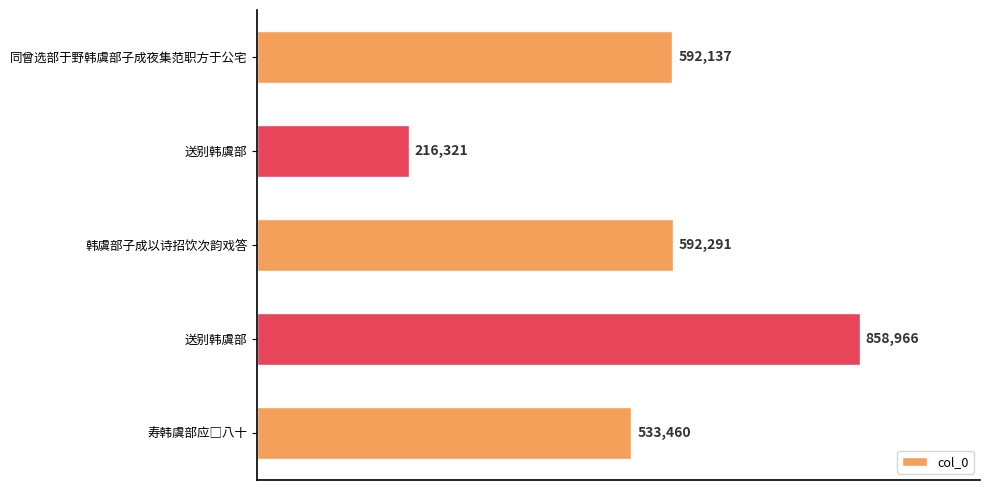

Does the chart contain any negative values?

No